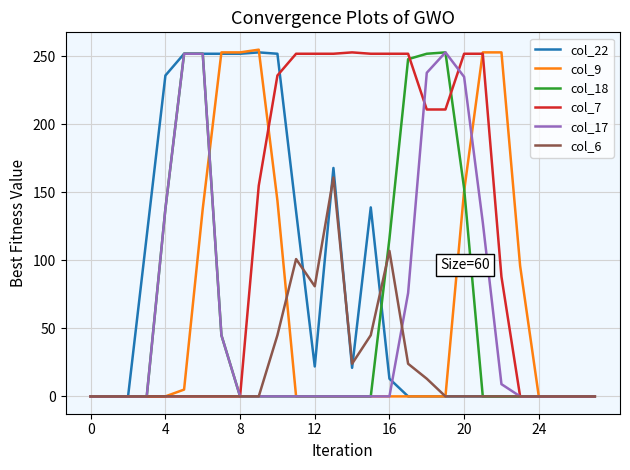

Which series has the widest spread of values?

col_9